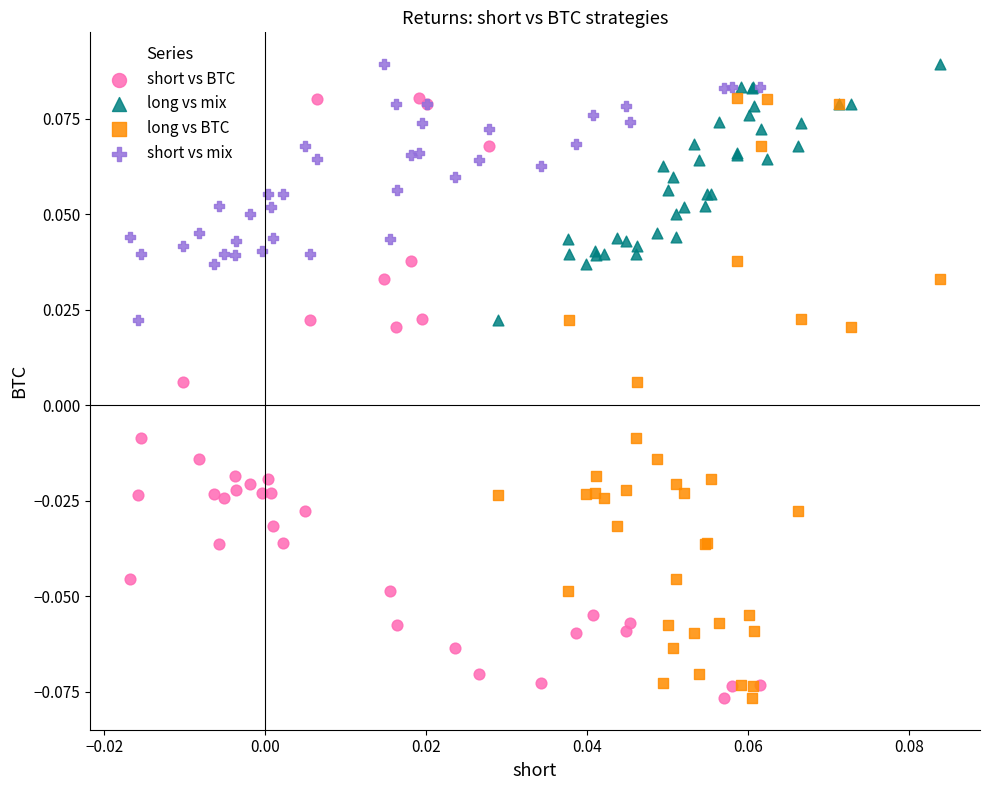

What are all the series names shown in the legend?

short vs BTC, long vs mix, long vs BTC, short vs mix